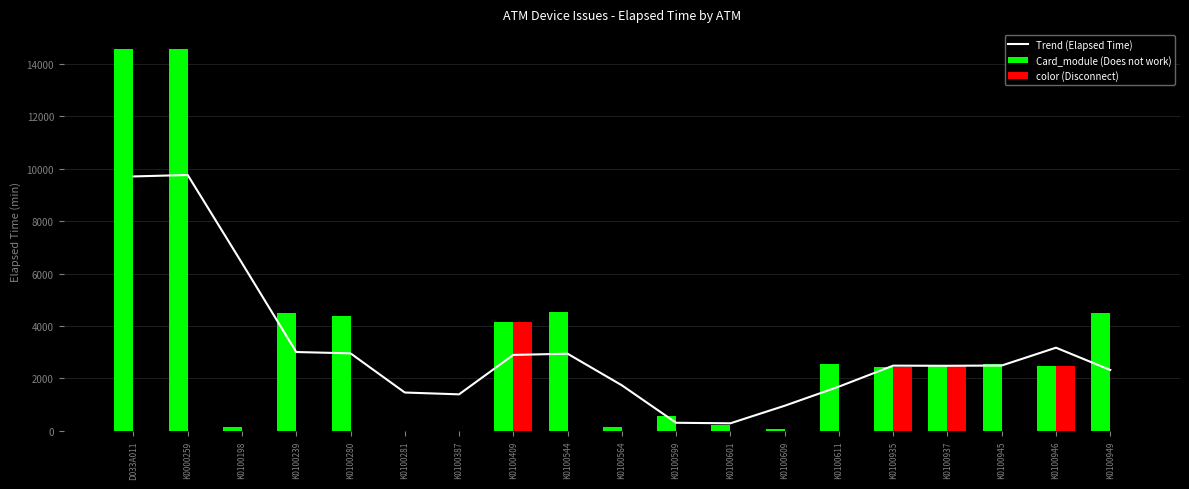

What position from the left is K0100935?

15